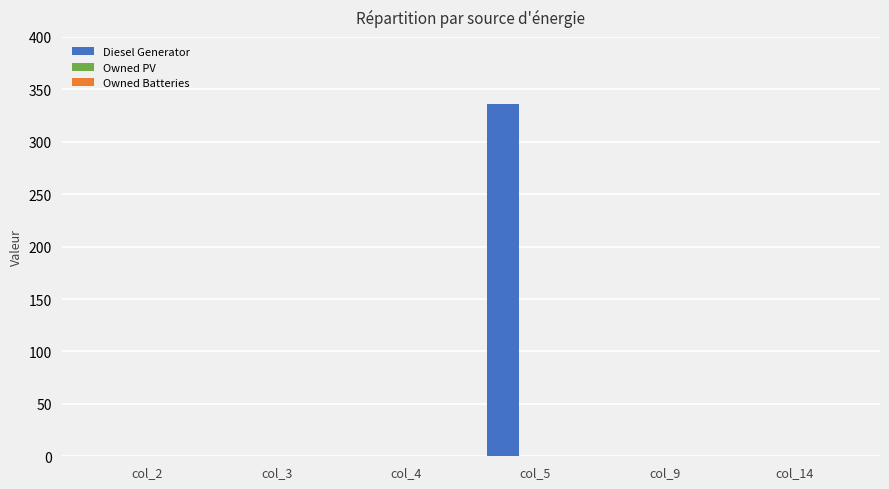

Is it true that the value at col_4 is 0?

True